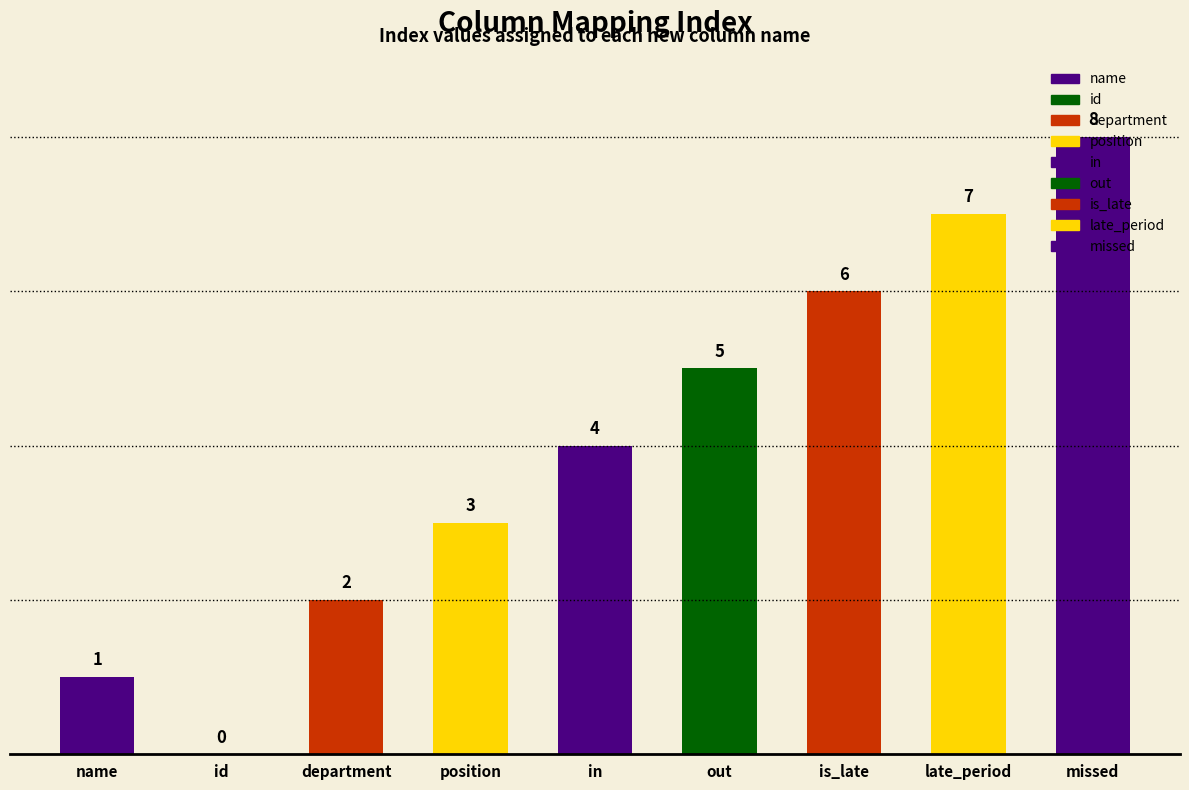

The value at is_late is 8. True or false?

False